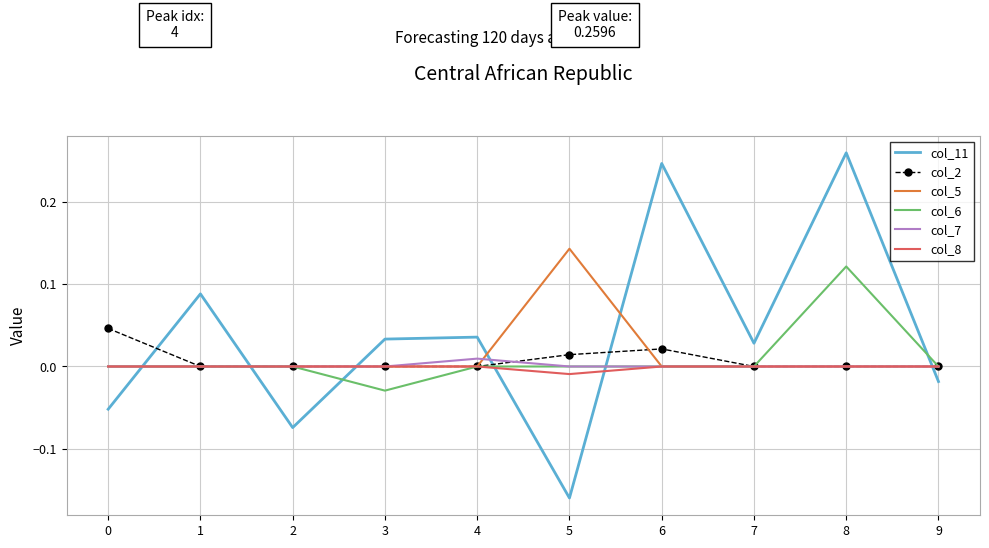

At which category is the sum across all series the highest?

8